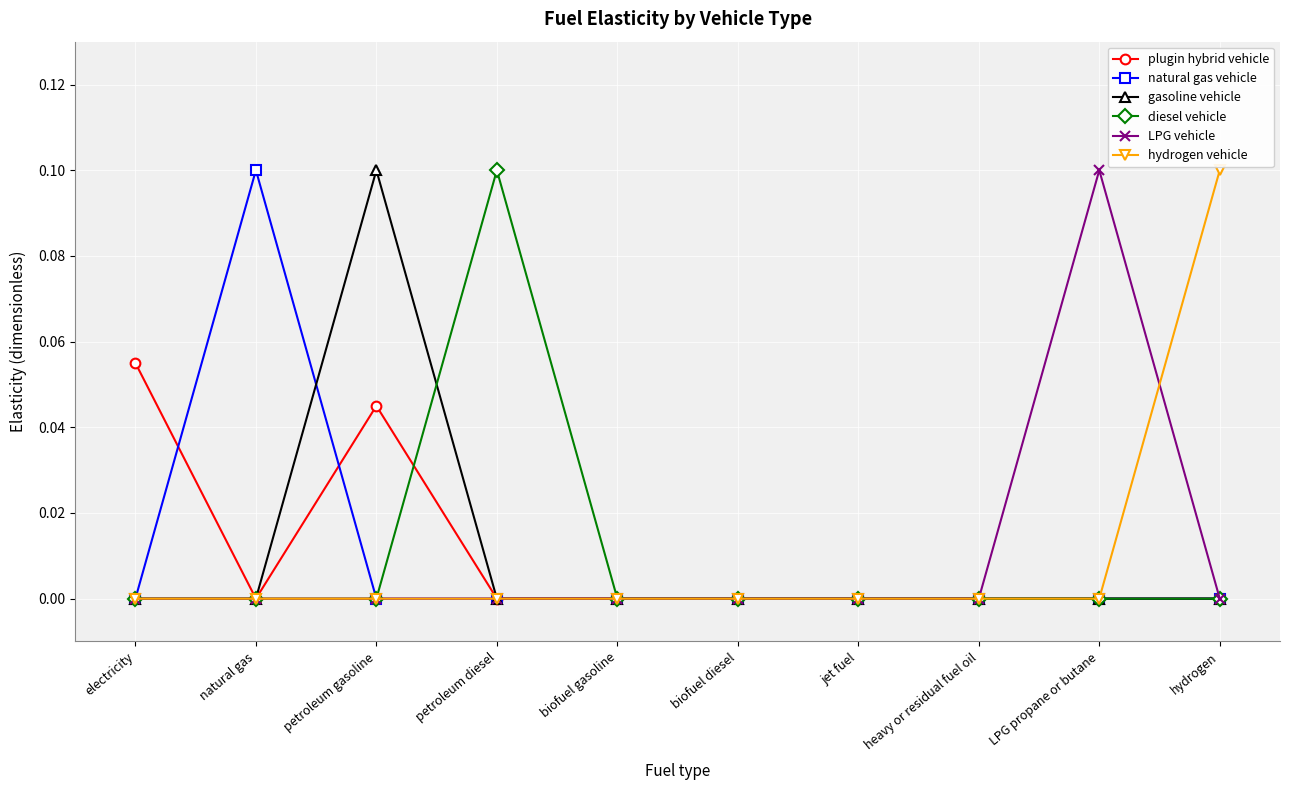

What is the label of the 10th point from the right?

electricity